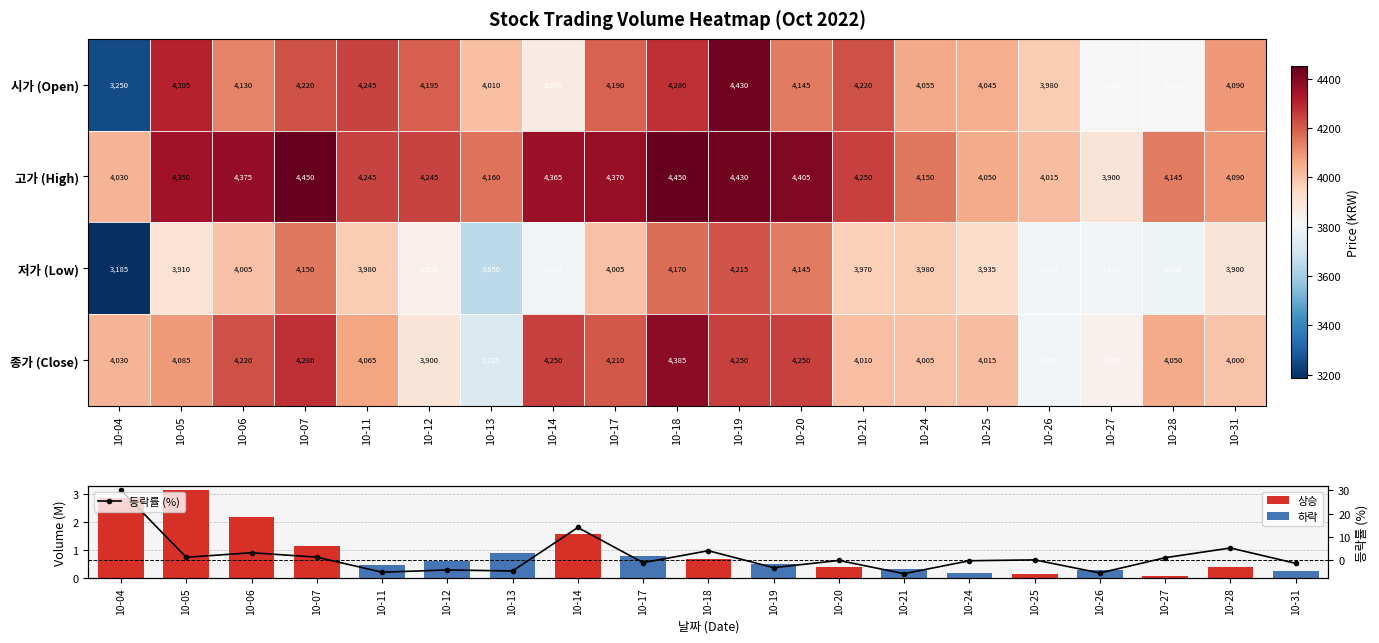

At which label does 저가 (Low) reach its minimum?

10-04